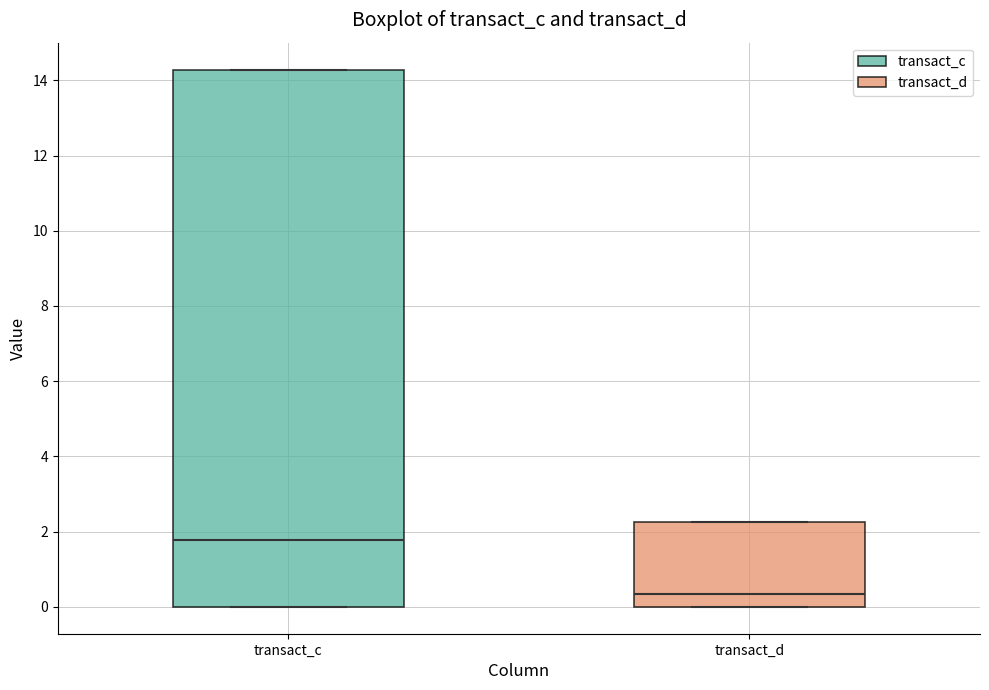

Reading left to right, read every box against the y-axis: the position of its median line, the range the box covers, and the ends of its whiskers. The values are not printed on the chart, so give them approximately, as read against the axis.

transact_c: median 1.8, box 0.0 to 14.2, whiskers 0.0 to 14.2
transact_d: median 0.4, box 0.0 to 2.2, whiskers 0.0 to 2.2